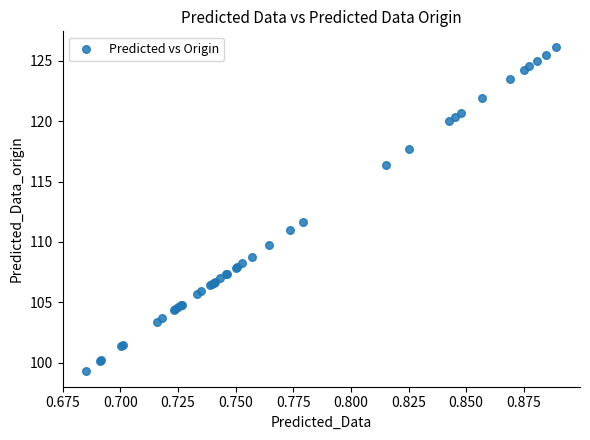

What Y value in the scatter plot is closest to 112?

111.7